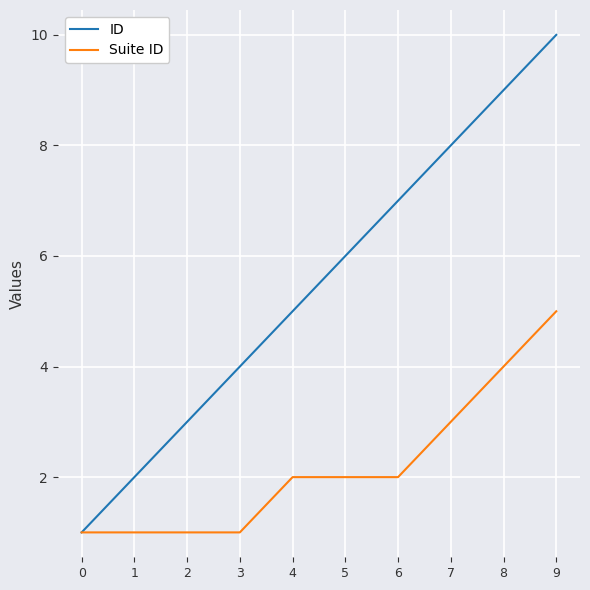

Is it true that Suite ID equals 8 at 9?

False